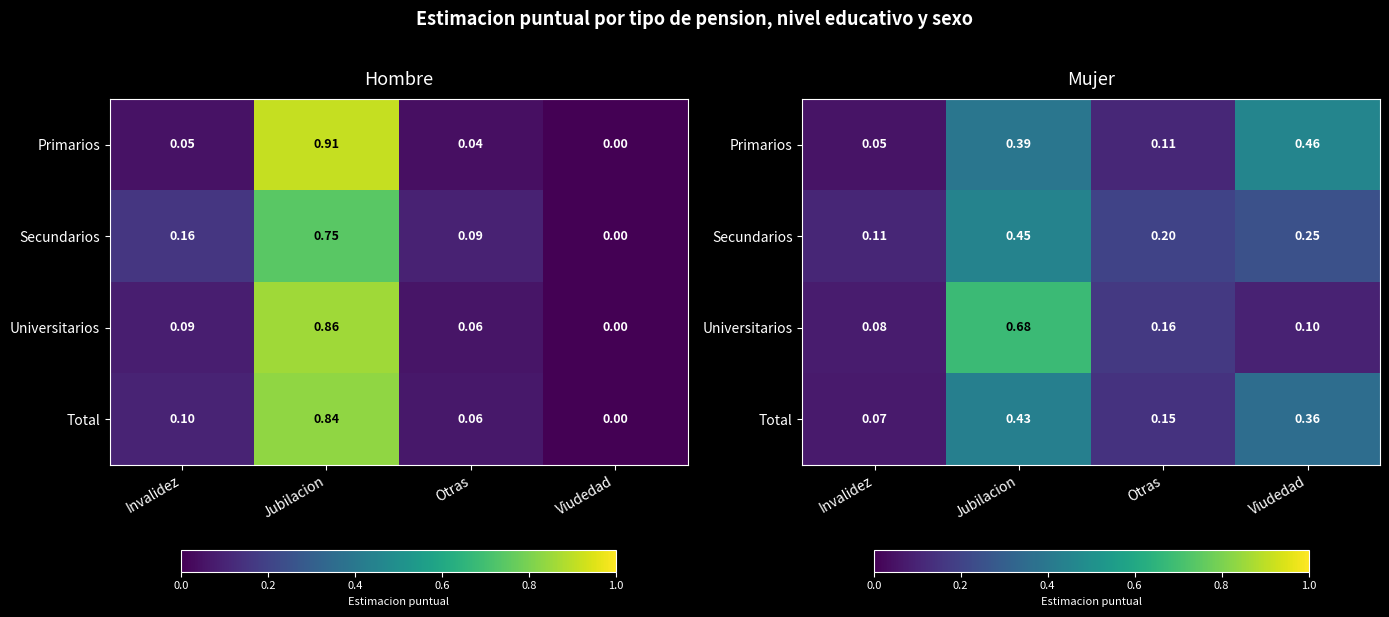

Which category has the highest value across all series?

Jubilacion